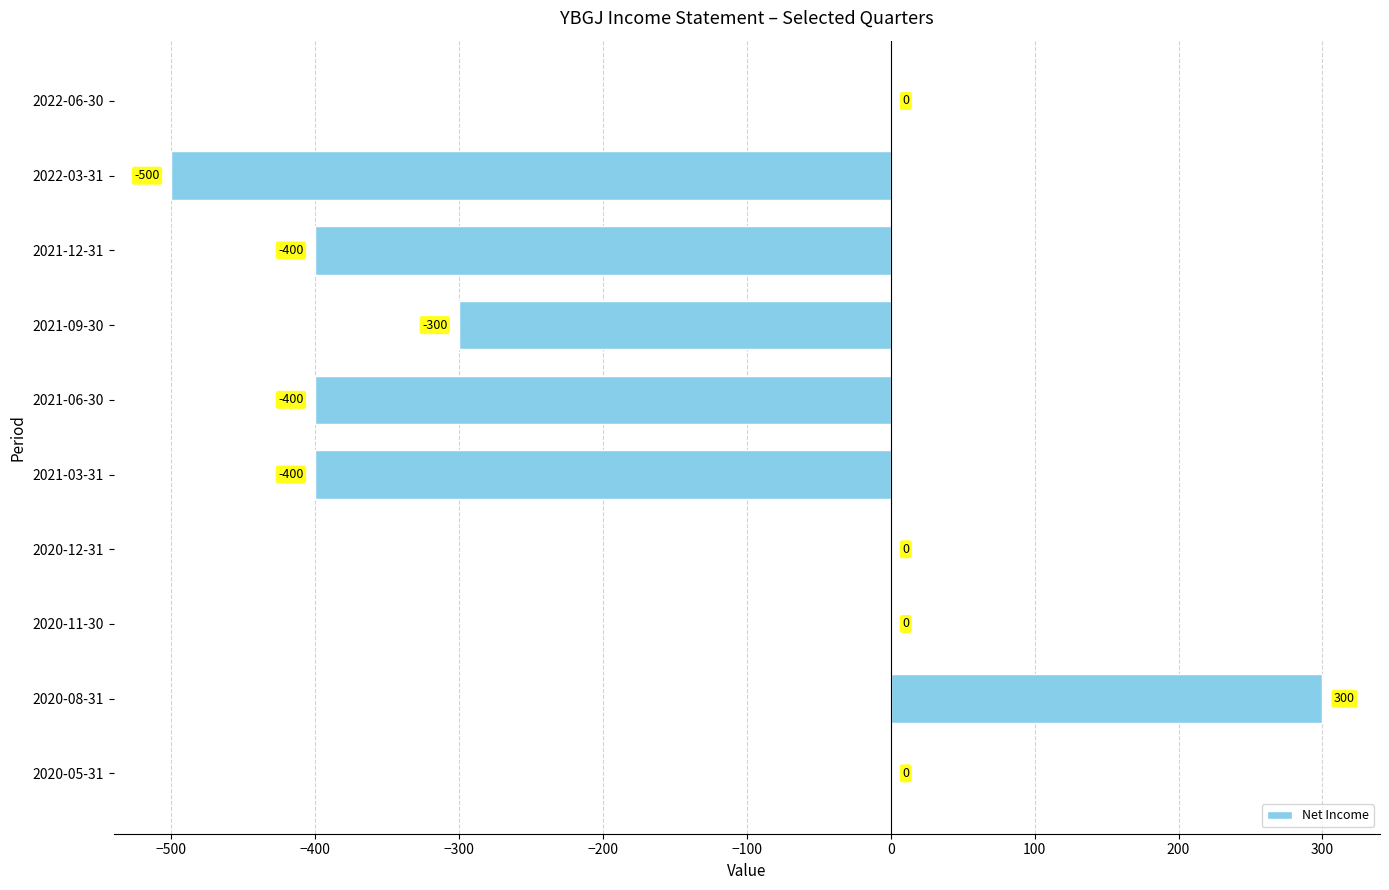

Between 2022-06-30 and 2022-03-31, which is larger?

2022-06-30